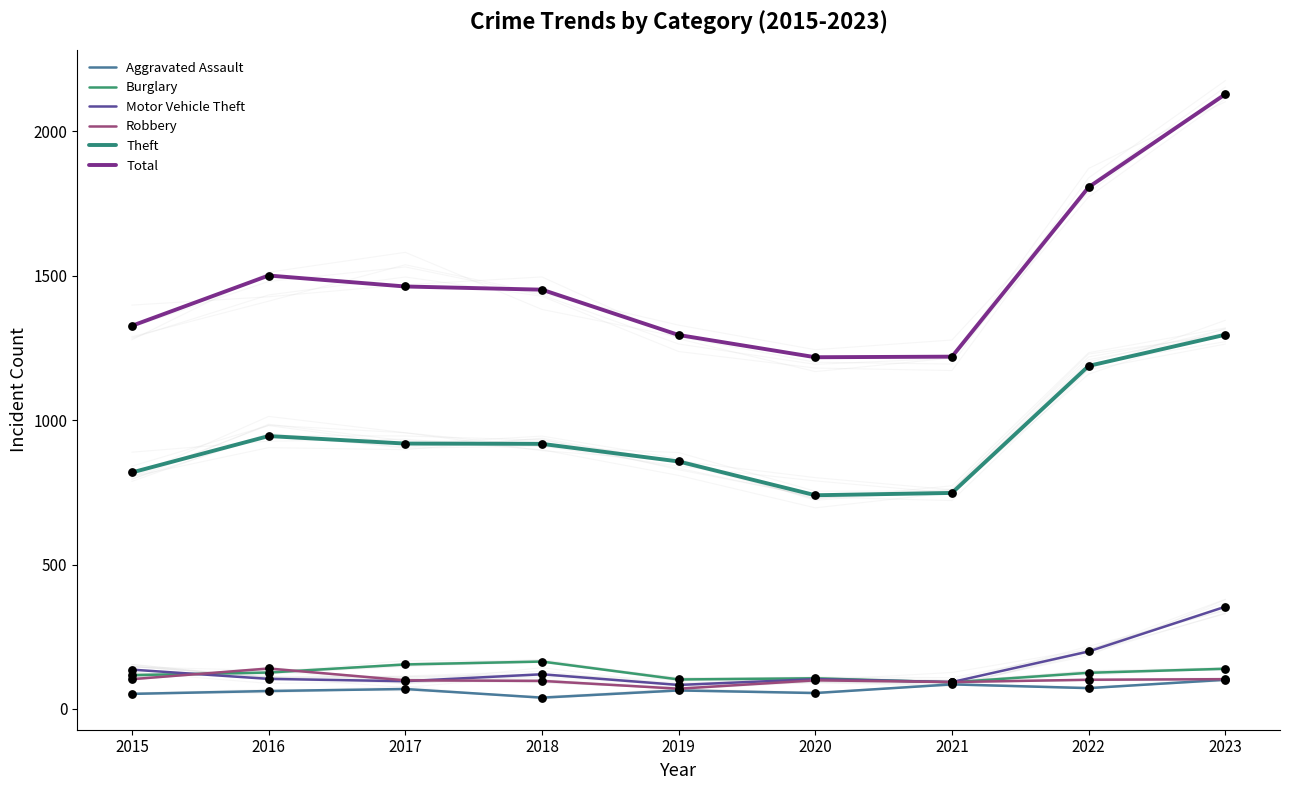

Which series has the largest Y range (max minus min)?

Total